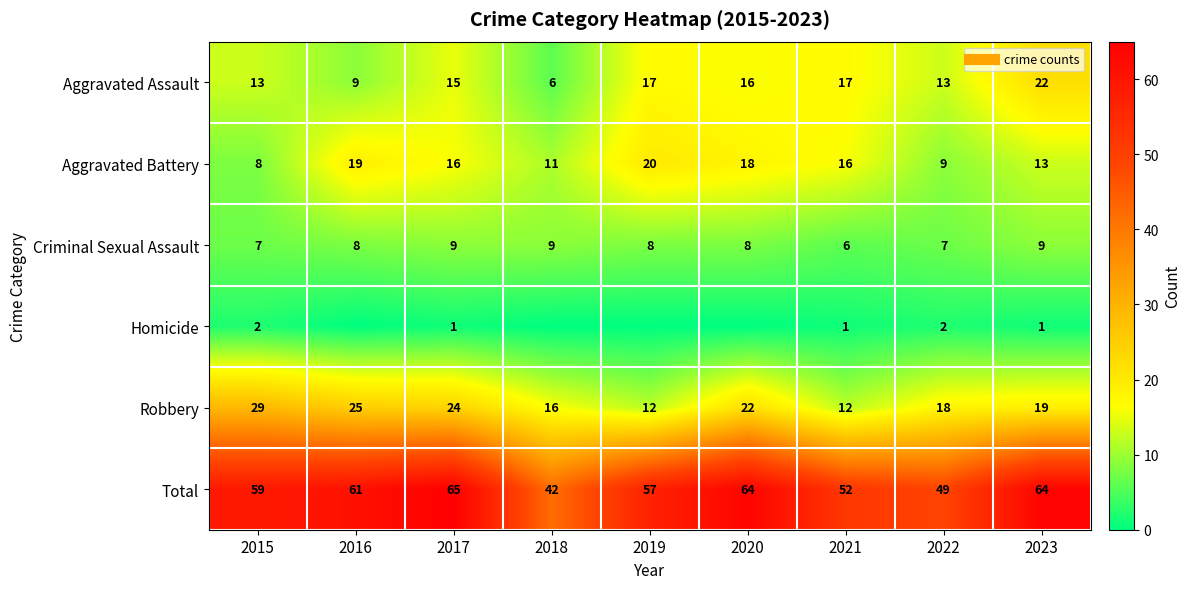

What is the difference between the highest and lowest values at 2017?

64